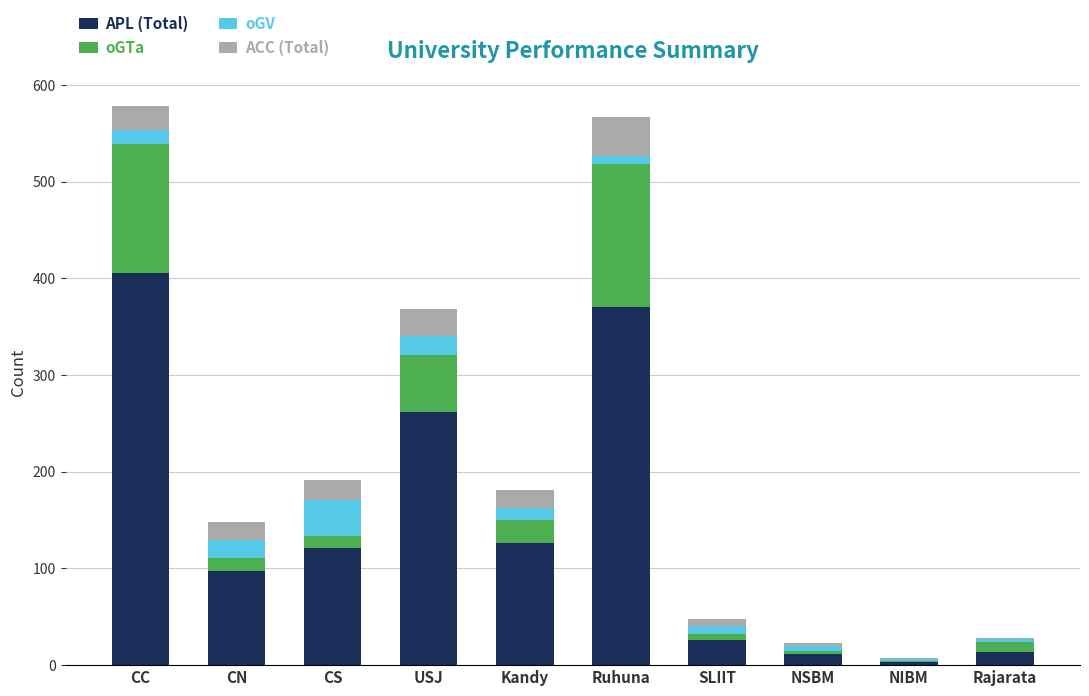

The value of APL (Total) at CS is 60. True or false?

False